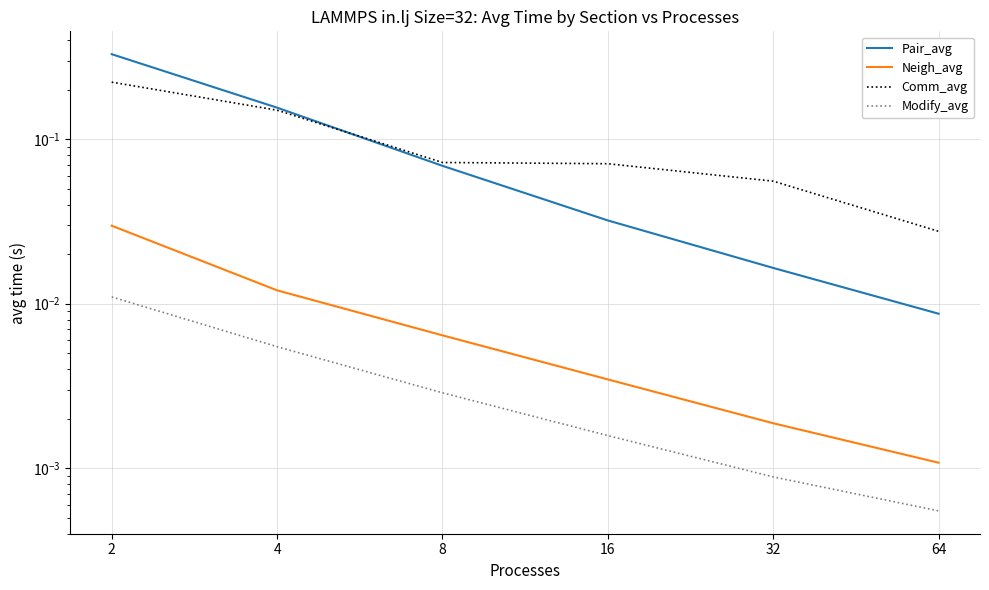

List the labels in order of Comm_avg value, largest first.

2, 4, 8, 16, 32, 64